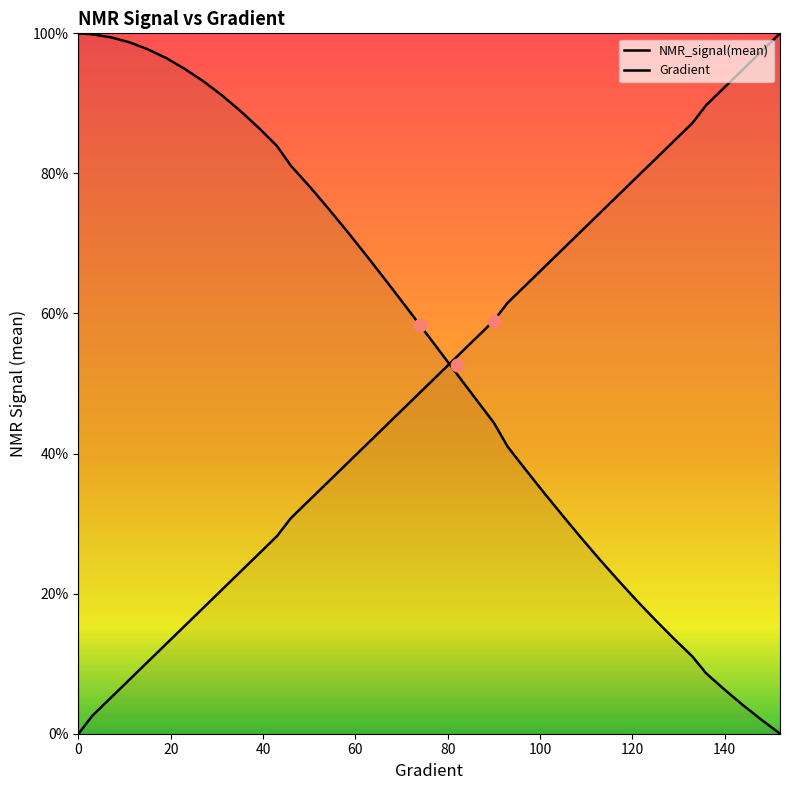

Which series has the largest Y range (max minus min)?

NMR_signal(mean)